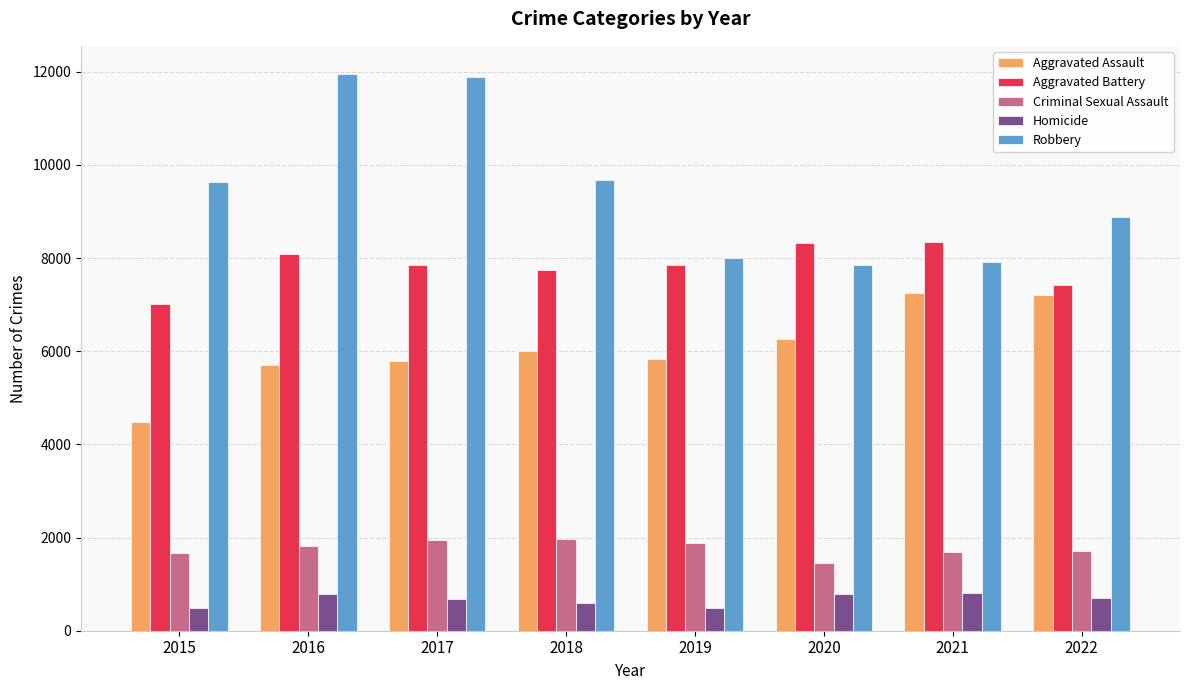

Which series has the largest total across all categories?

Robbery